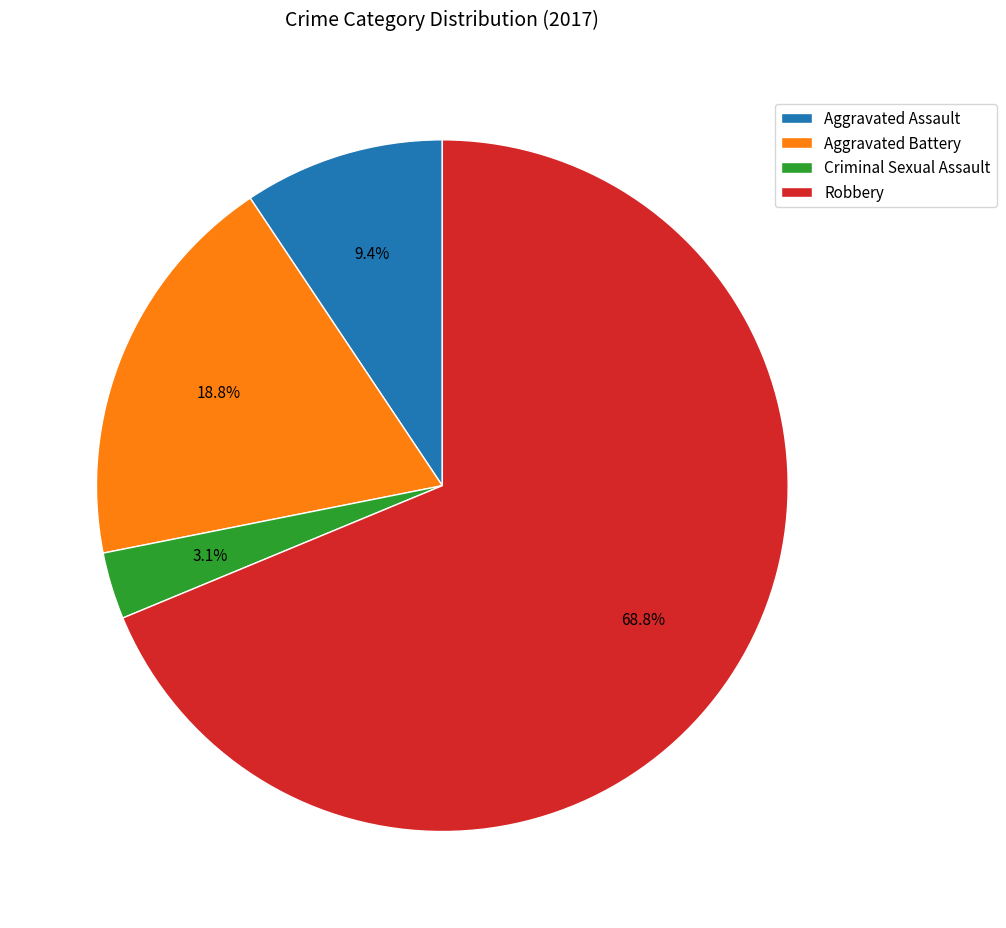

Is there any slice that represents more than half of the pie?

Yes